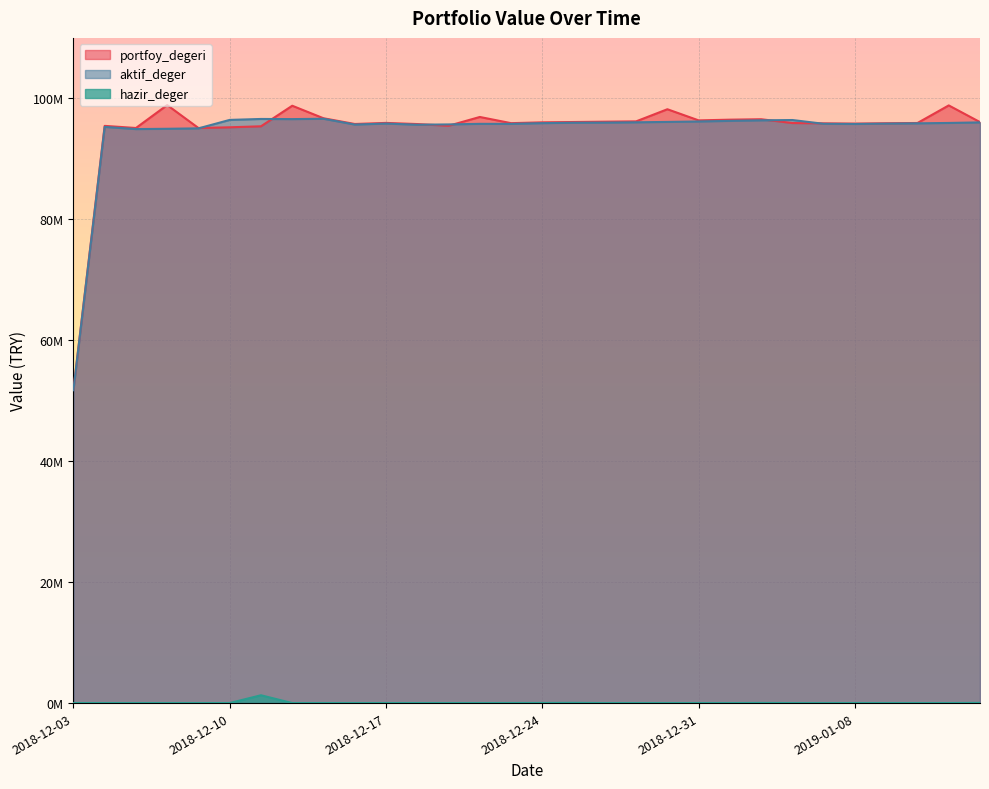

Which series changed the most between 2018-12-06 and 2019-01-09?

portfoy_degeri